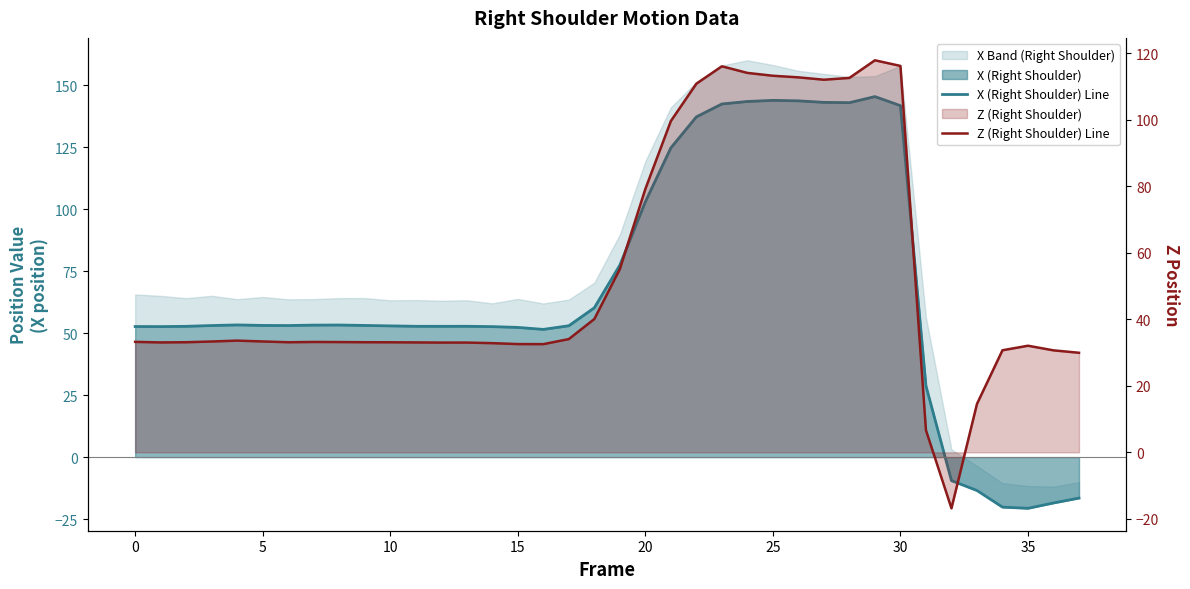

Does the chart have visible grid lines?

No